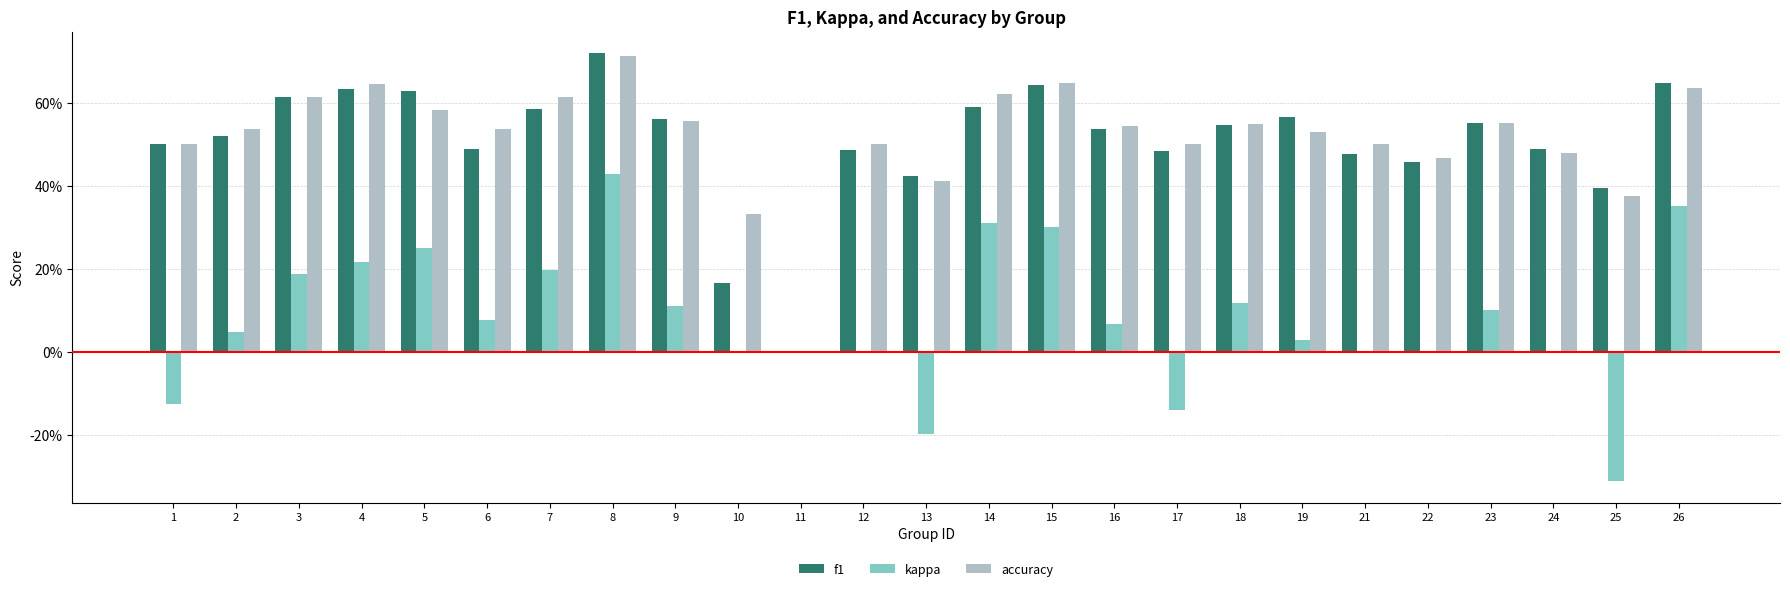

Reading left to right, list all the values displayed in this chart.

f1: 0.5	0.5	0.6	0.6	0.6	0.5	0.6	0.7	0.6	0.2	0.0	0.5	0.4	0.6	0.6	0.5	0.5	0.5	0.6	0.5	0.5	0.6	0.5	0.4	0.6
kappa: -0.1	0.0	0.2	0.2	0.2	0.1	0.2	0.4	0.1	0.0	0.0	0.0	-0.2	0.3	0.3	0.1	-0.1	0.1	0.0	0.0	0.0	0.1	-0.0	-0.3	0.4
accuracy: 0.5	0.5	0.6	0.6	0.6	0.5	0.6	0.7	0.6	0.3	0.0	0.5	0.4	0.6	0.6	0.5	0.5	0.6	0.5	0.5	0.5	0.6	0.5	0.4	0.6